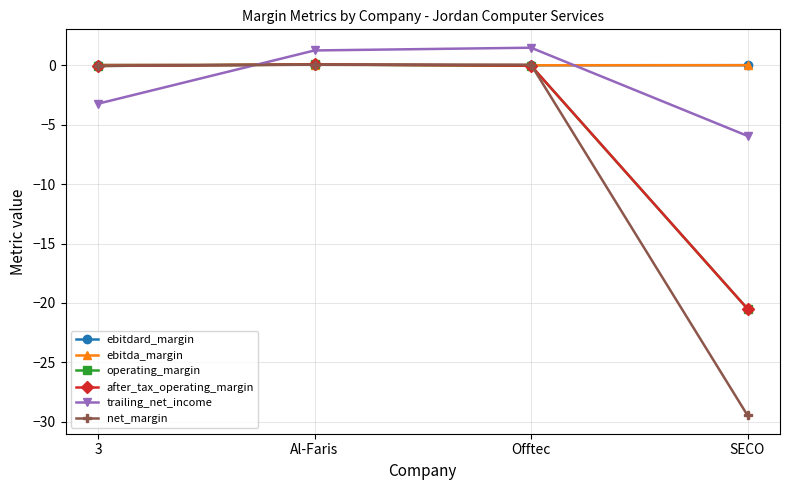

What is the minimum value for operating_margin?

-20.5